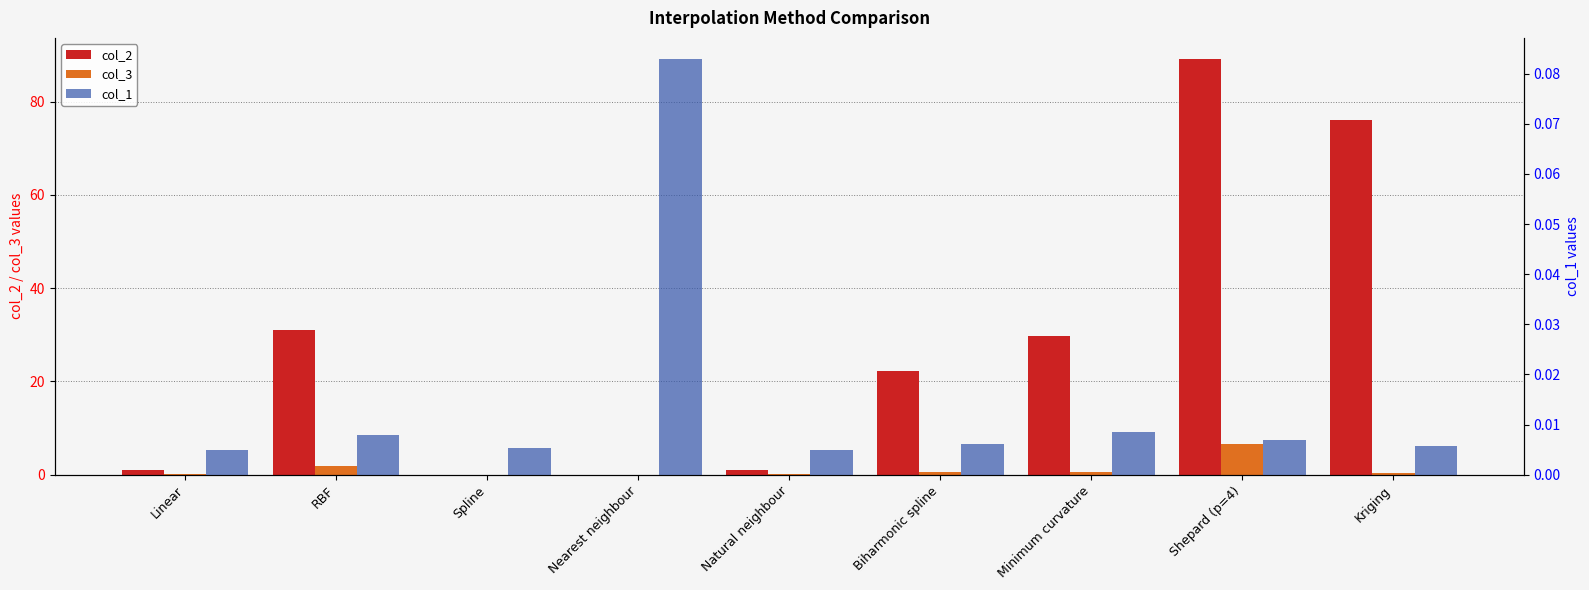

How many groups of bars are there?

9